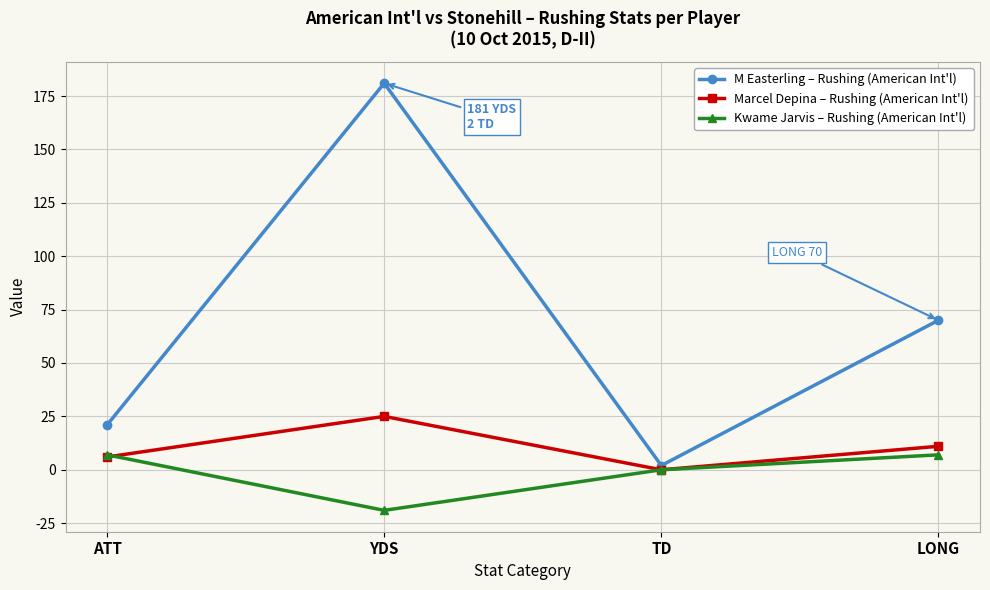

What is the label of the 3rd point from the right?

YDS